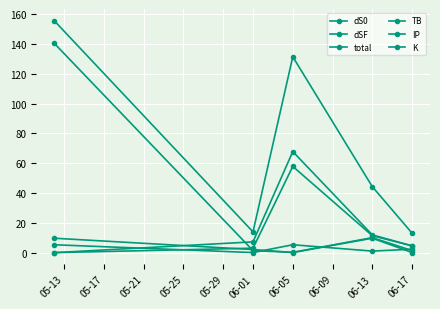

Which series has the largest total across all categories?

total